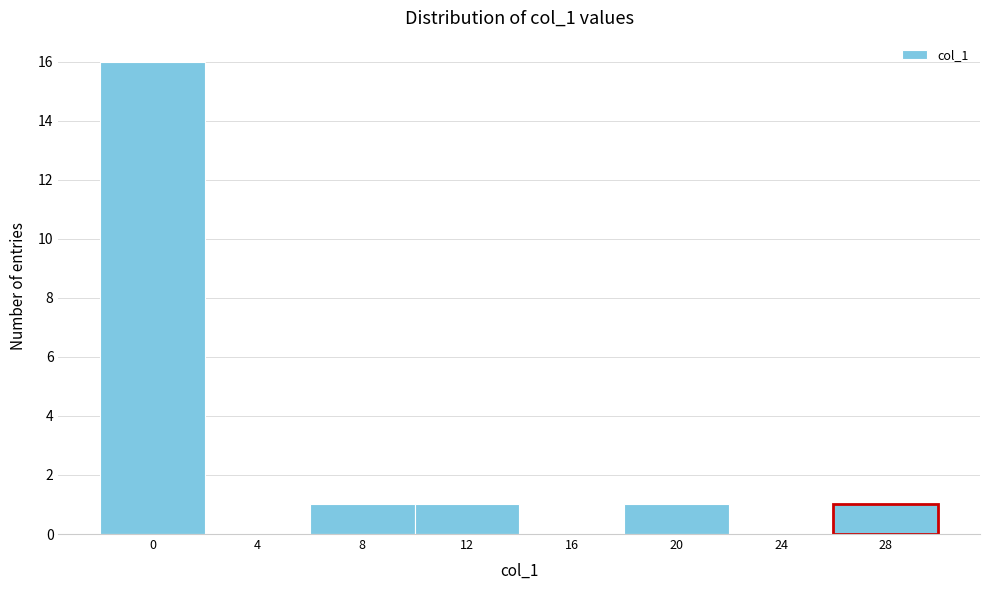

Reading left to right, list all the values displayed in this chart.

0=16	4=0	8=1	12=1	16=0	20=1	24=0	28=1